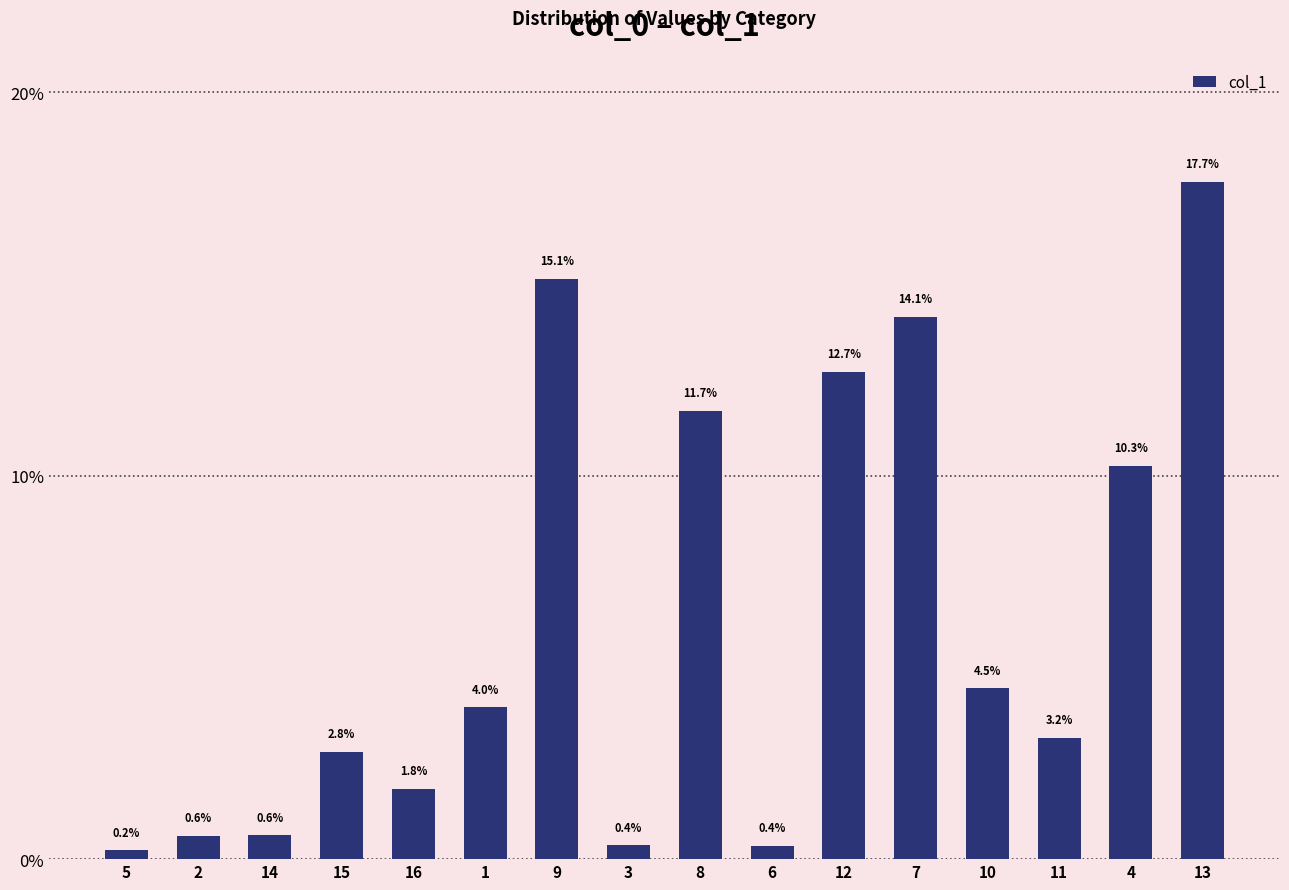

Which label corresponds to the smallest value in the chart?

5